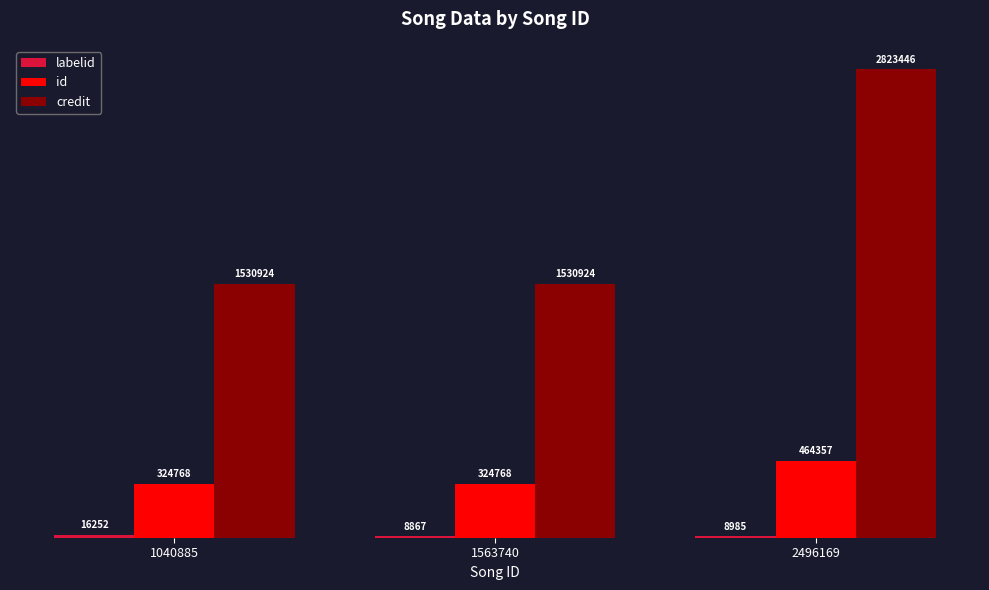

Which series has the widest spread of values?

credit